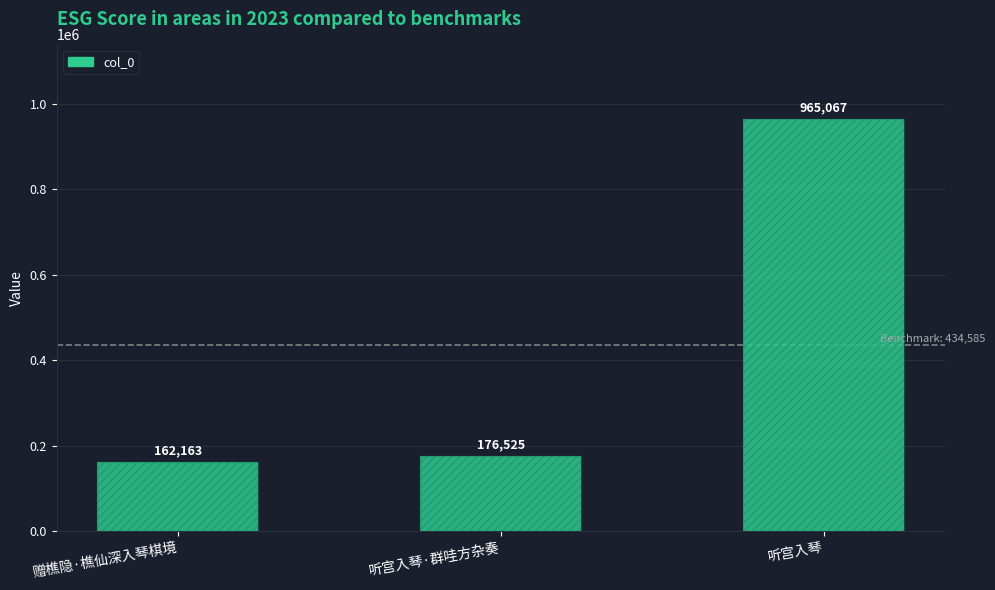

List the labels in order of value, largest first.

听宫入琴, 听宫入琴·群哇方杂奏, 赠樵隐·樵仙深入琴棋境